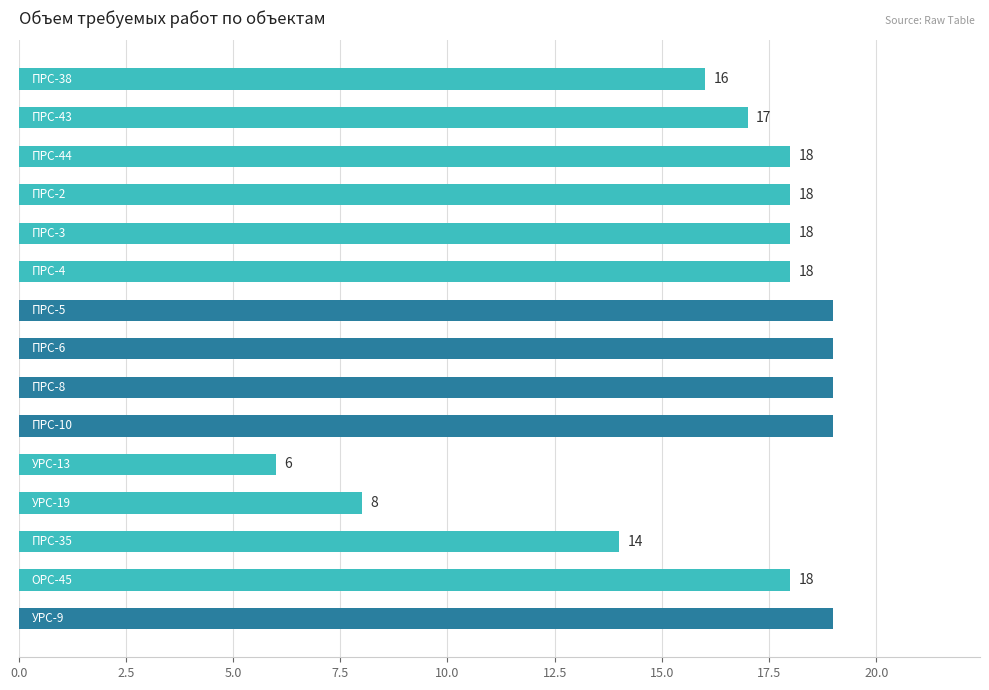

What is the maximum value shown in the chart?

19